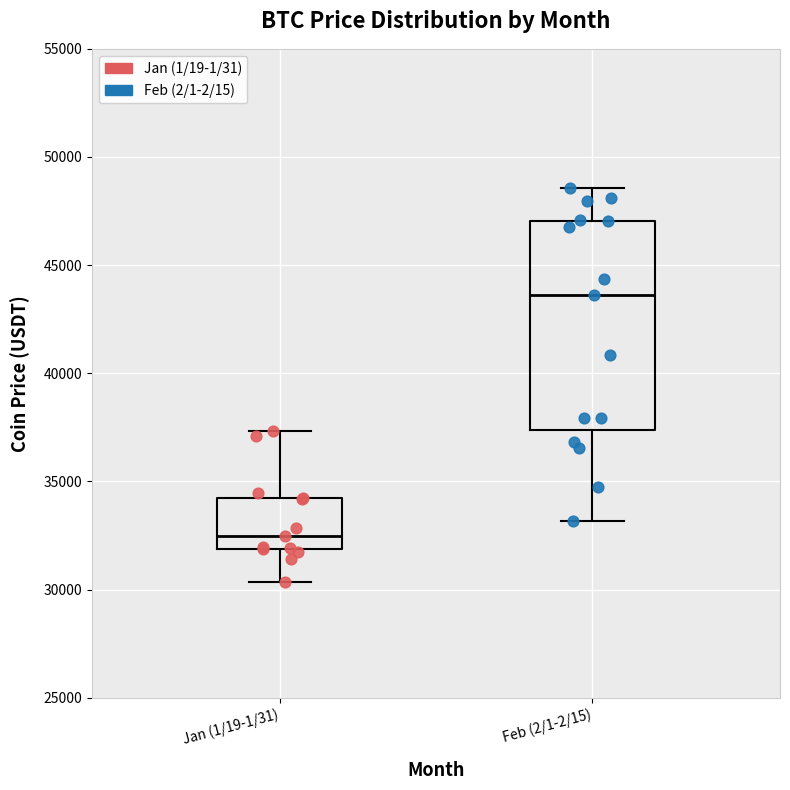

Which box is the tallest, from its lower edge to its upper edge?

Feb (2/1-2/15)